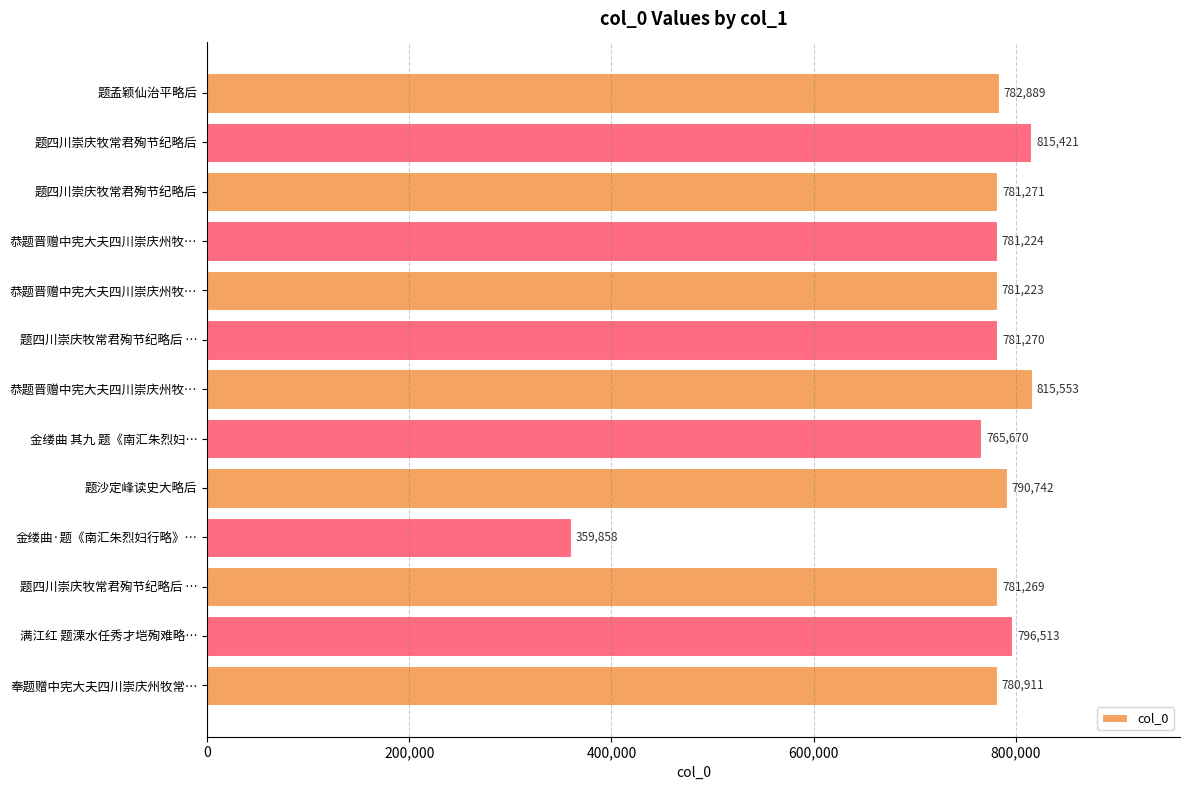

Does the chart contain any negative values?

No